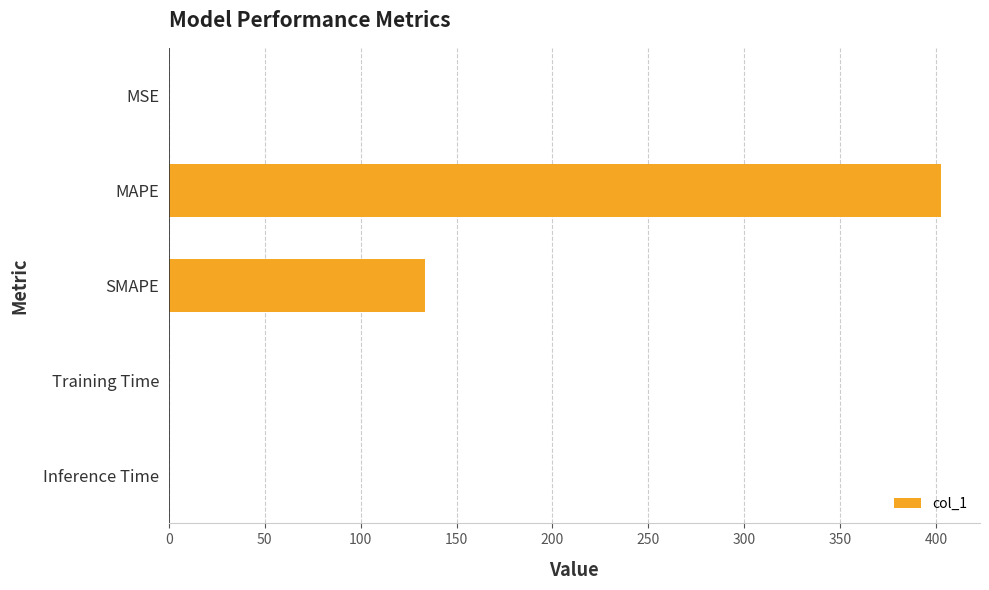

Is it true that the value at Training Time is 0.0?

True